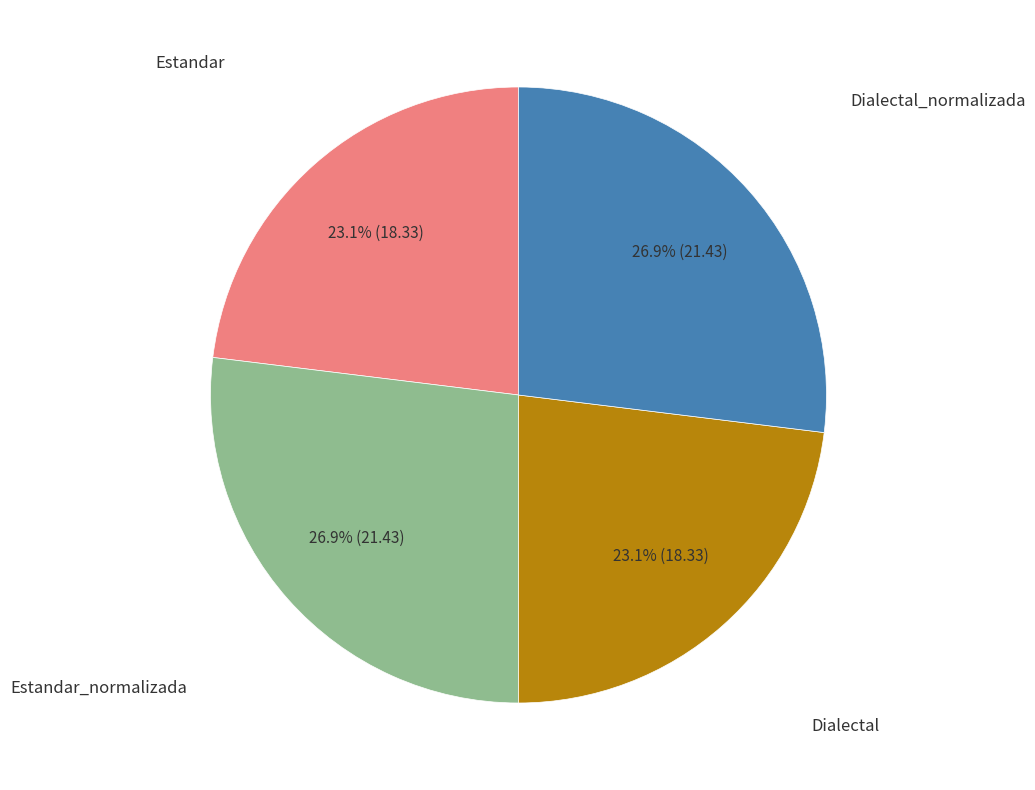

Is there a majority slice in this chart?

No